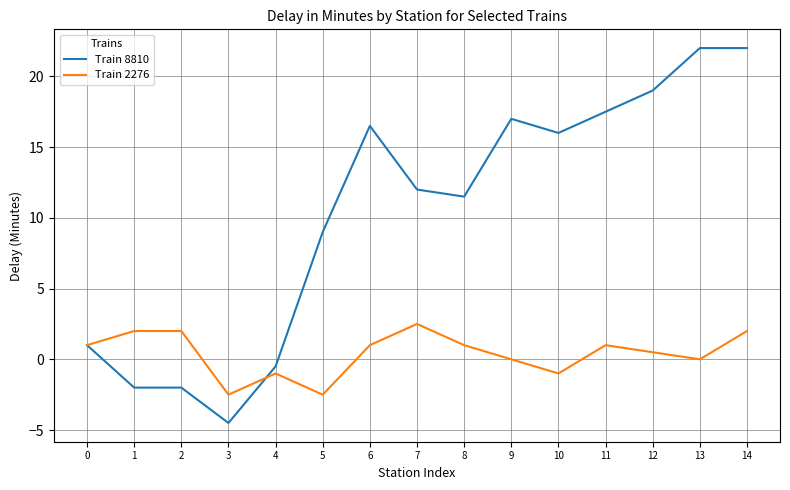

What is the difference between the Train 8810 values at 8 and 9?

5.5